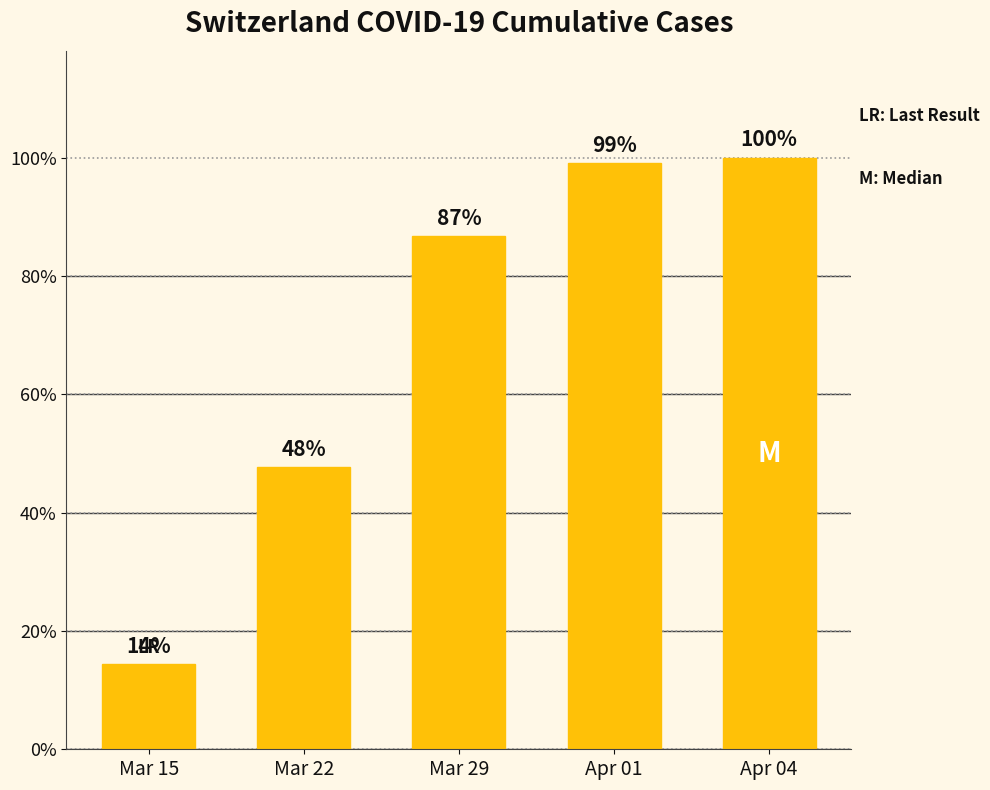

Does the chart contain any negative values?

No